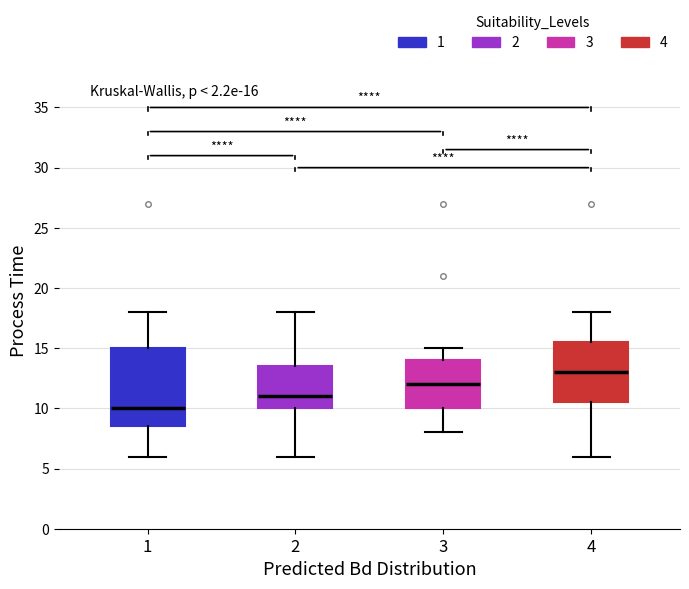

Which box has the lowest median line?

1